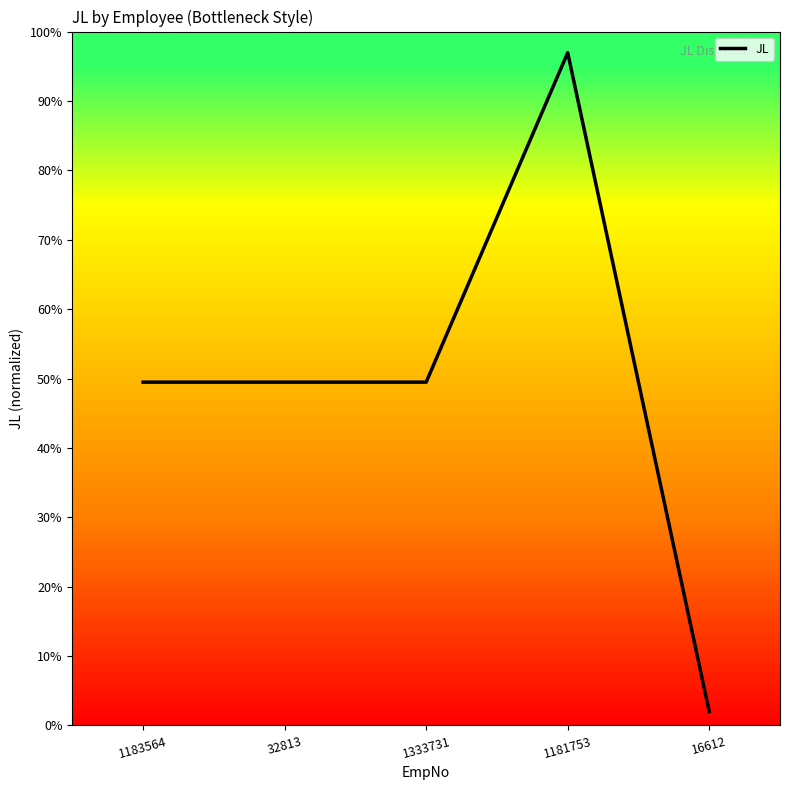

What is the minimum value shown in the chart?

2.0